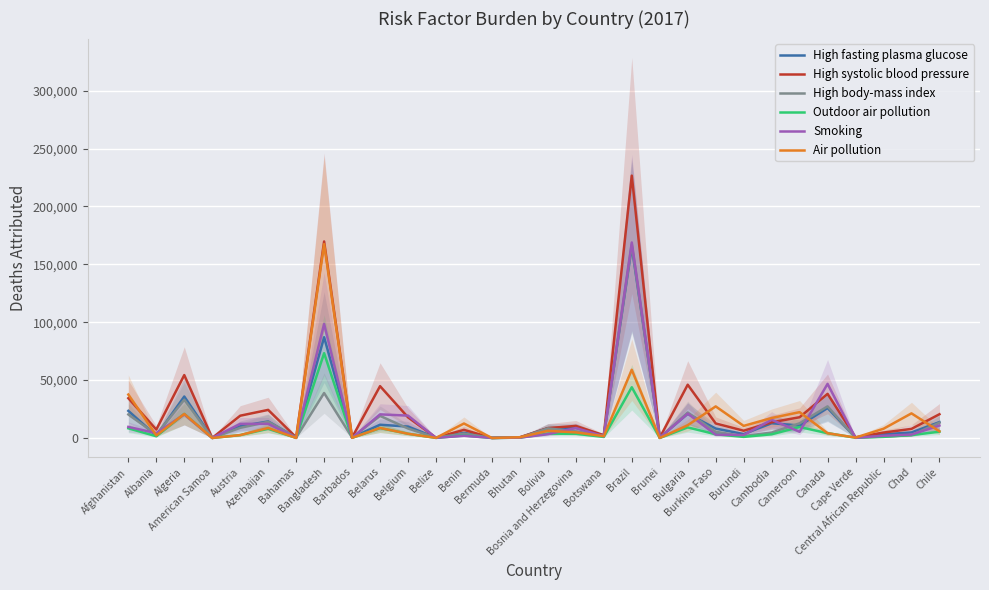

What is the average value of the High systolic blood pressure series?

26589